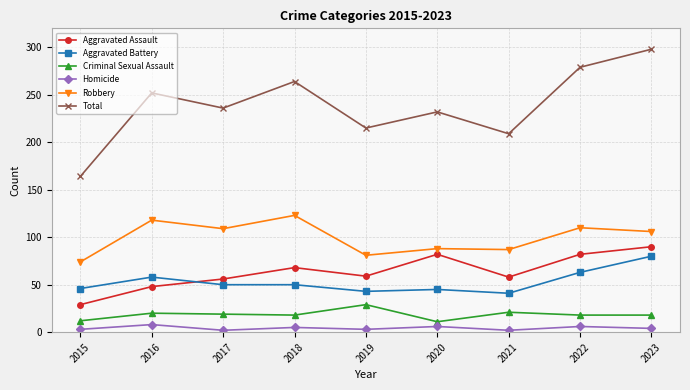

True or false: Aggravated Battery and Criminal Sexual Assault intersect in this chart.

False